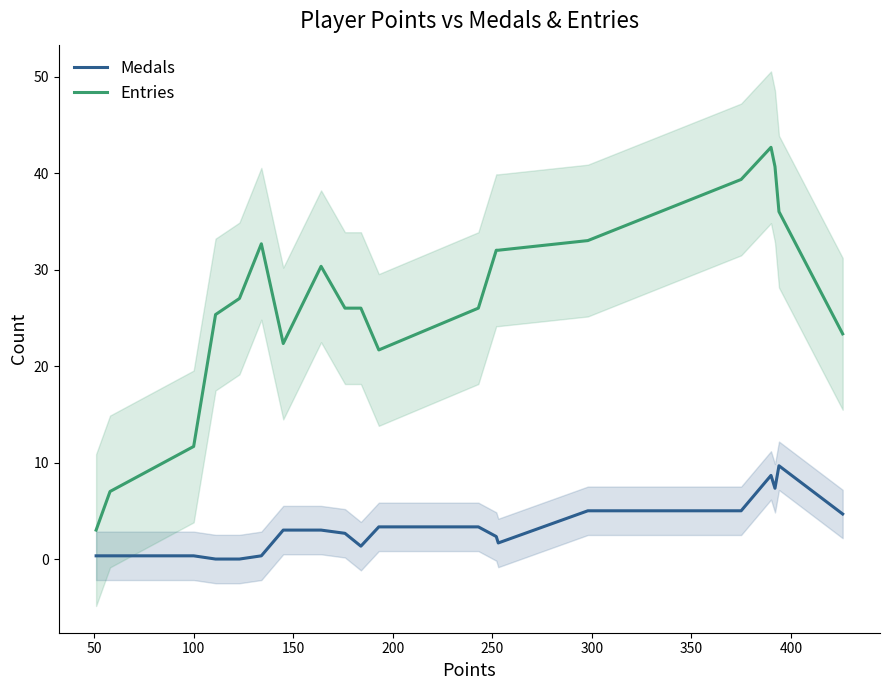

Is this an area chart (filled region under the line)?

No